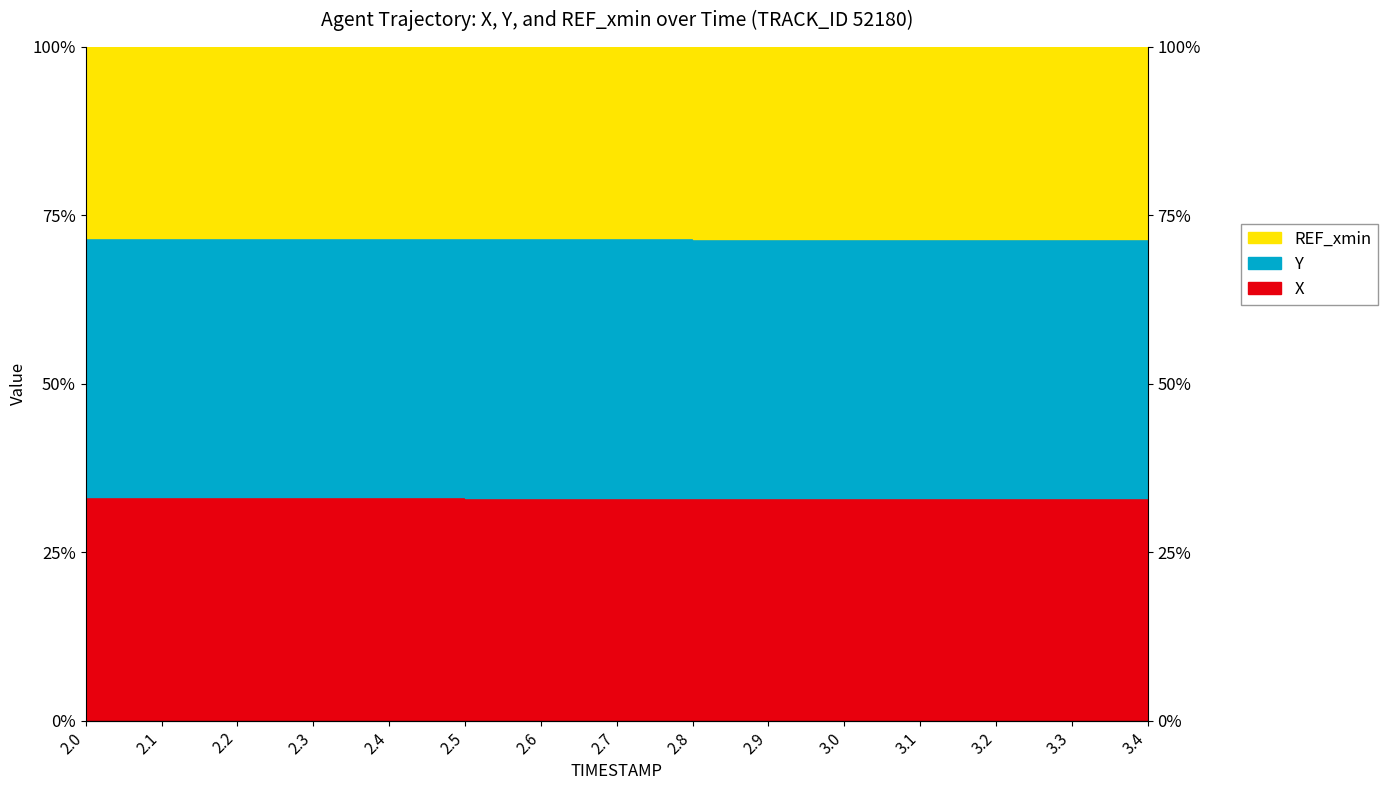

What is the difference between the second highest and second lowest values in the Y series?

0.2